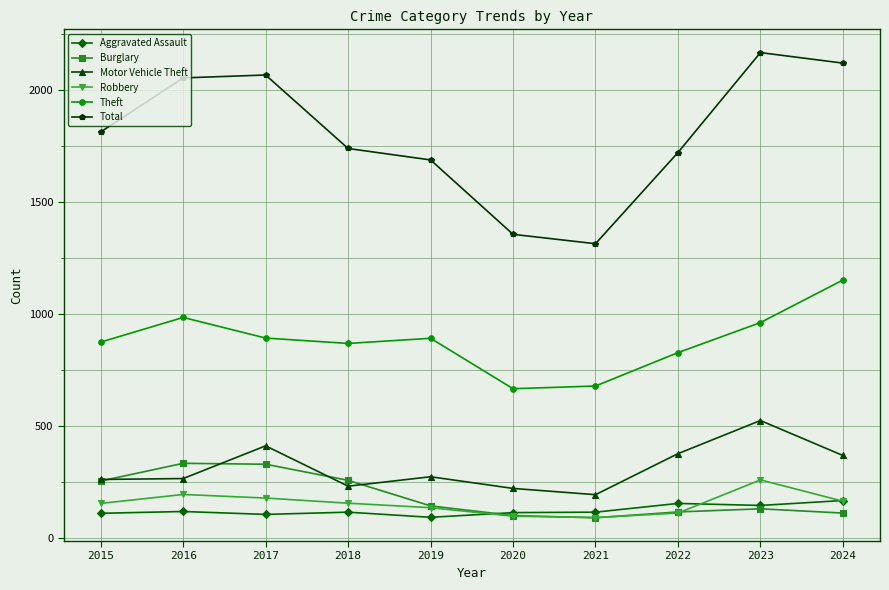

The value of Motor Vehicle Theft at 2020 is 357. True or false?

False